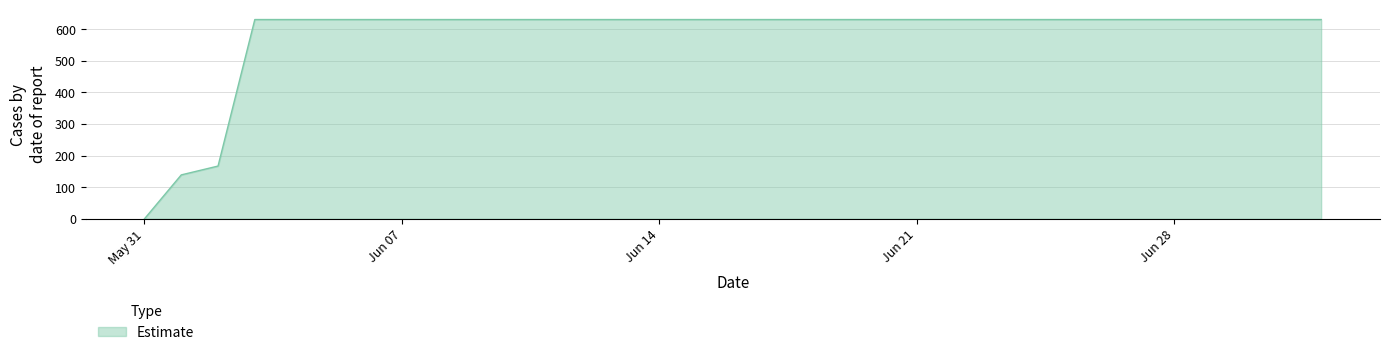

What is the difference between the maximum and minimum values?

631